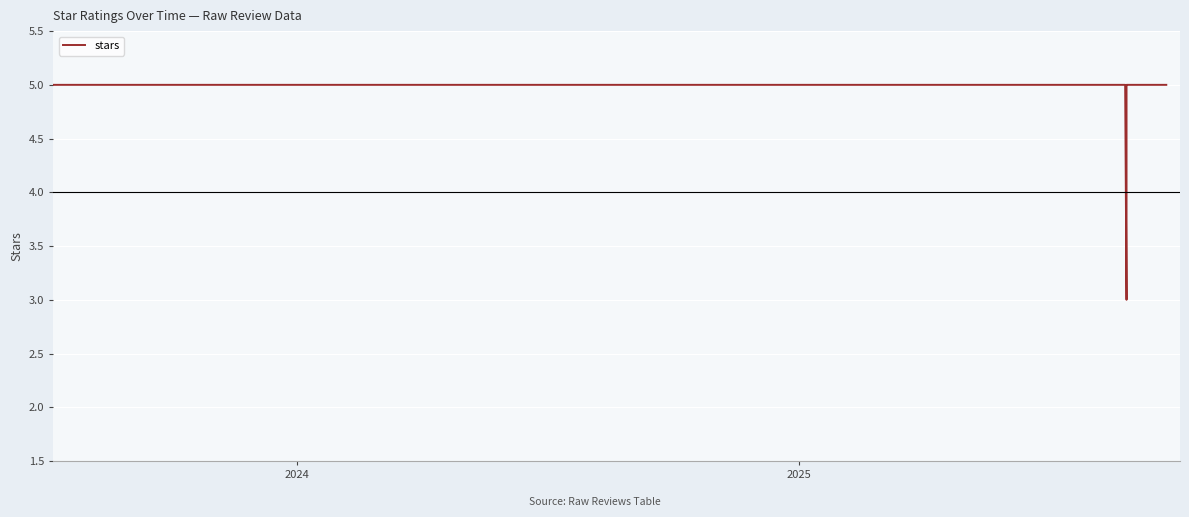

True or false: there are more than 2 points higher than both neighbors.

False